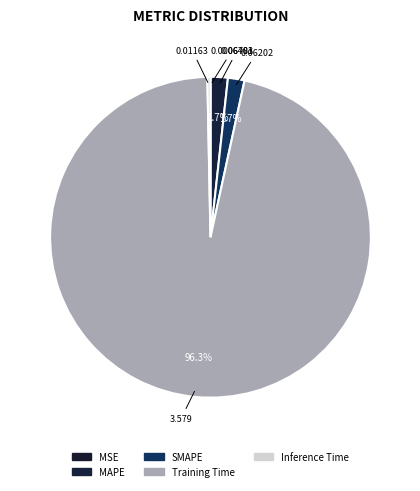

True or false: MSE accounts for 0% of the total.

True